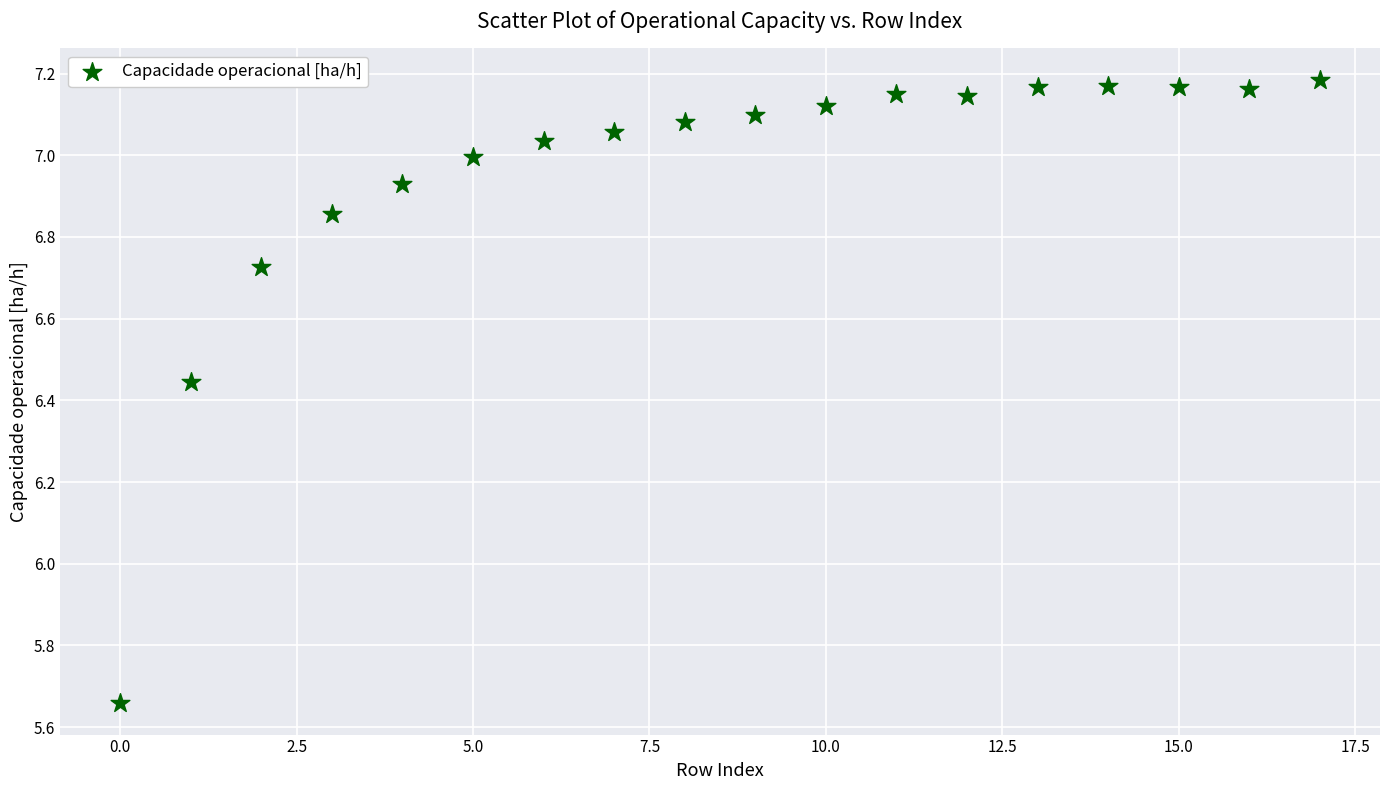

What is the range of Y values (max minus min)?

1.5